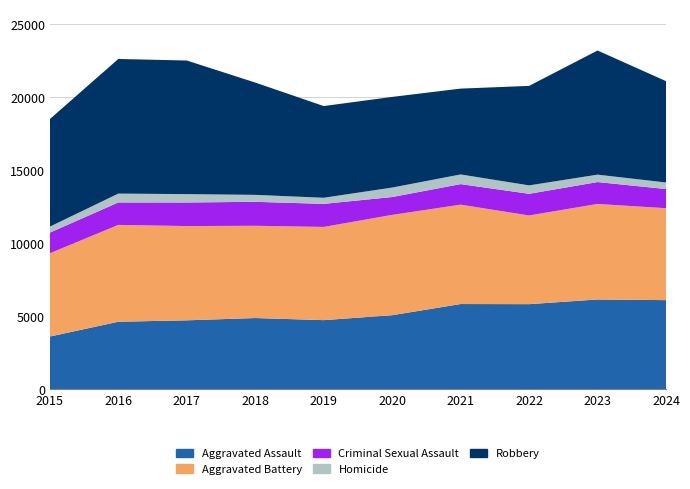

Reading left to right, what are all the values shown in this chart?

Aggravated Assault: 2015=3620	2016=4635	2017=4731	2018=4888	2019=4744	2020=5082	2021=5846	2022=5838	2023=6159	2024=6113
Aggravated Battery: 2015=5702	2016=6628	2017=6454	2018=6317	2019=6381	2020=6868	2021=6805	2022=6072	2023=6540	2024=6294
Criminal Sexual Assault: 2015=1414	2016=1539	2017=1615	2018=1640	2019=1579	2020=1224	2021=1407	2022=1484	2023=1499	2024=1314
Homicide: 2015=411	2016=606	2017=572	2018=476	2019=418	2020=647	2021=662	2022=576	2023=508	2024=447
Robbery: 2015=7364	2016=9218	2017=9147	2018=7690	2019=6279	2020=6207	2021=5876	2022=6812	2023=8499	2024=6940